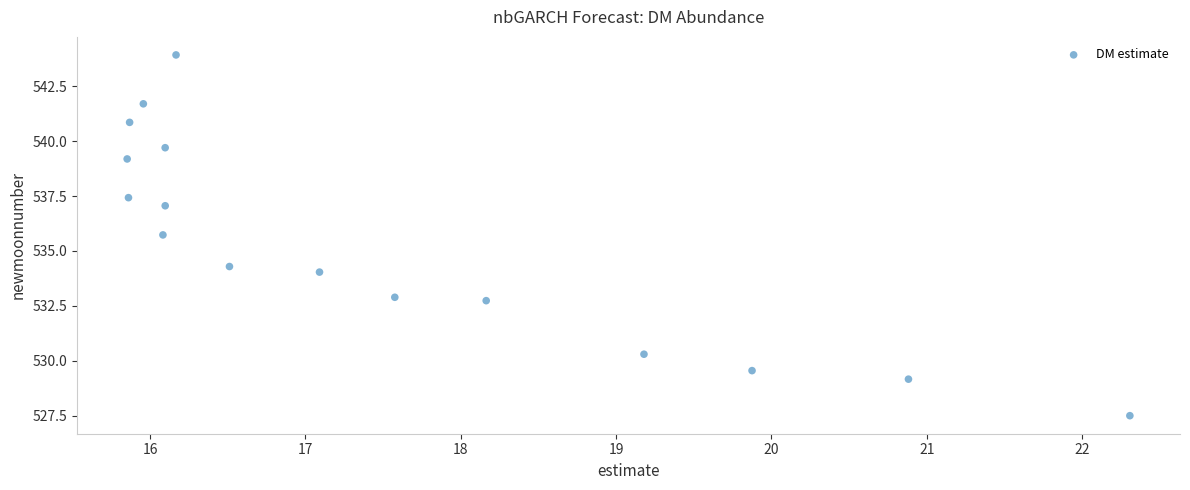

What is the range of X values (max minus min)?

6.5